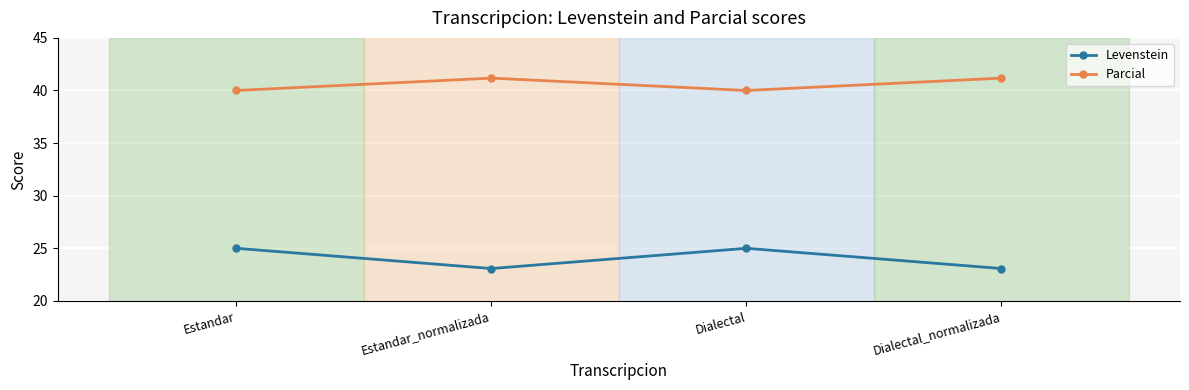

What is the label of the 4th point from the right?

Estandar